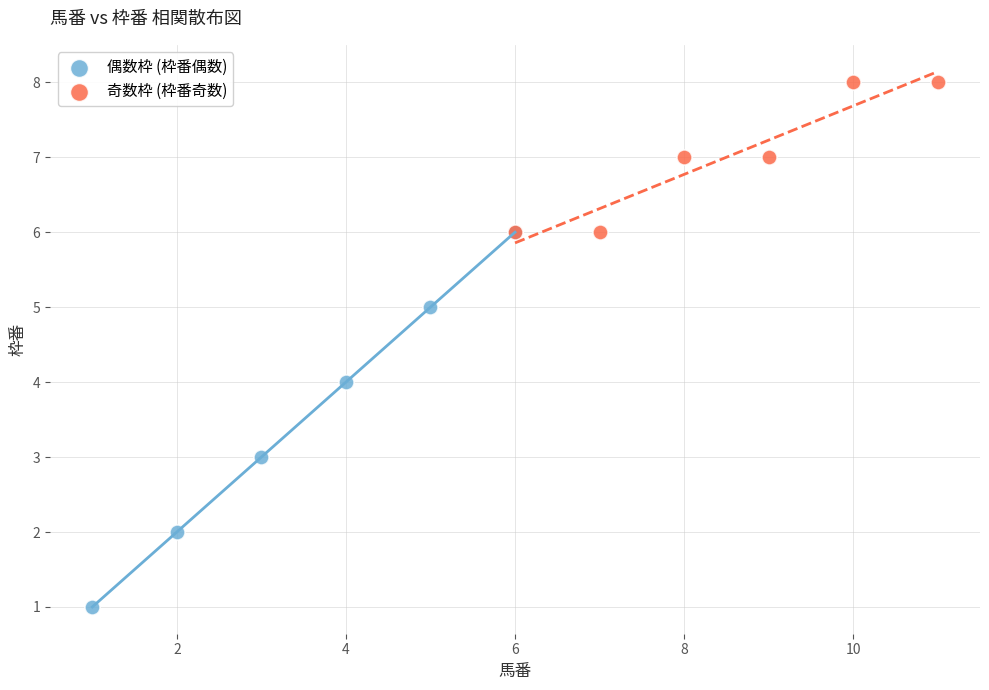

Which series has the largest Y range (max minus min)?

偶数枠 (枠番偶数)